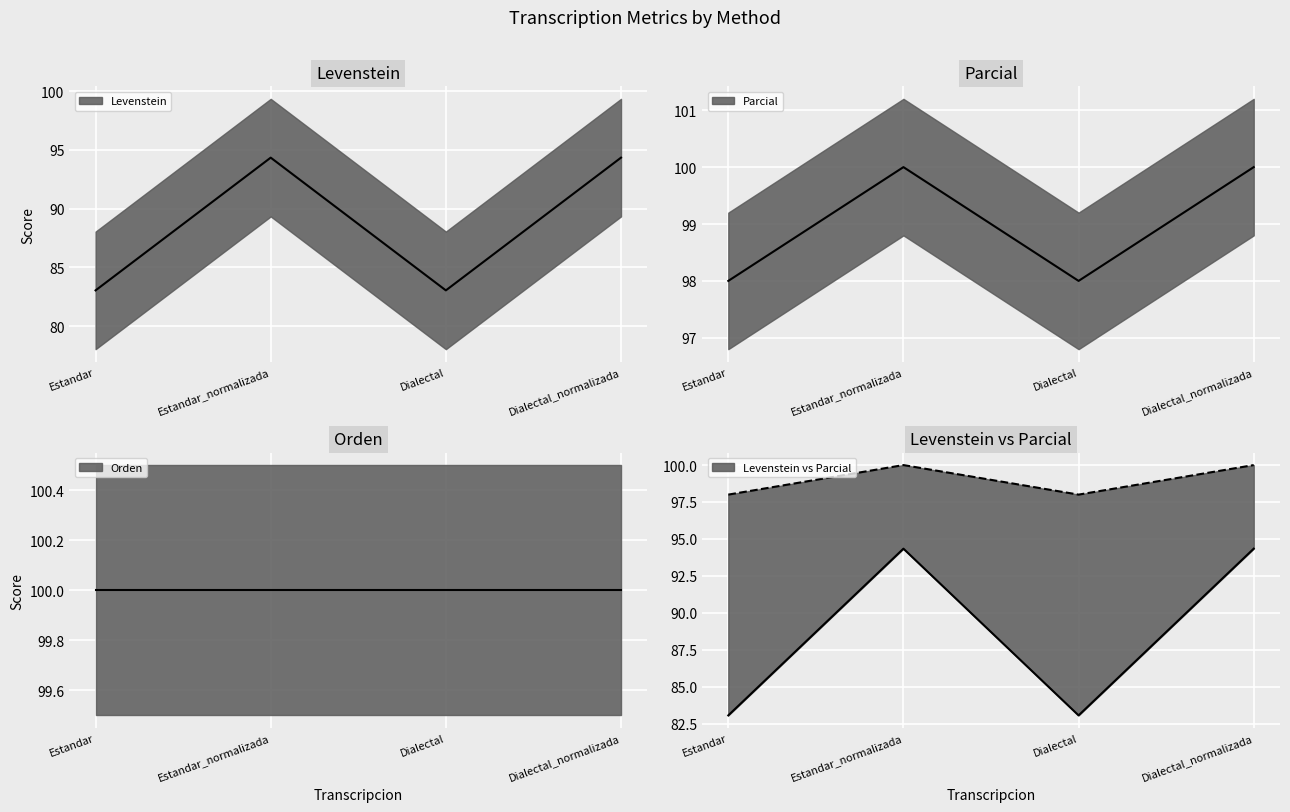

Where is the first local maximum for Parcial?

Estandar_normalizada